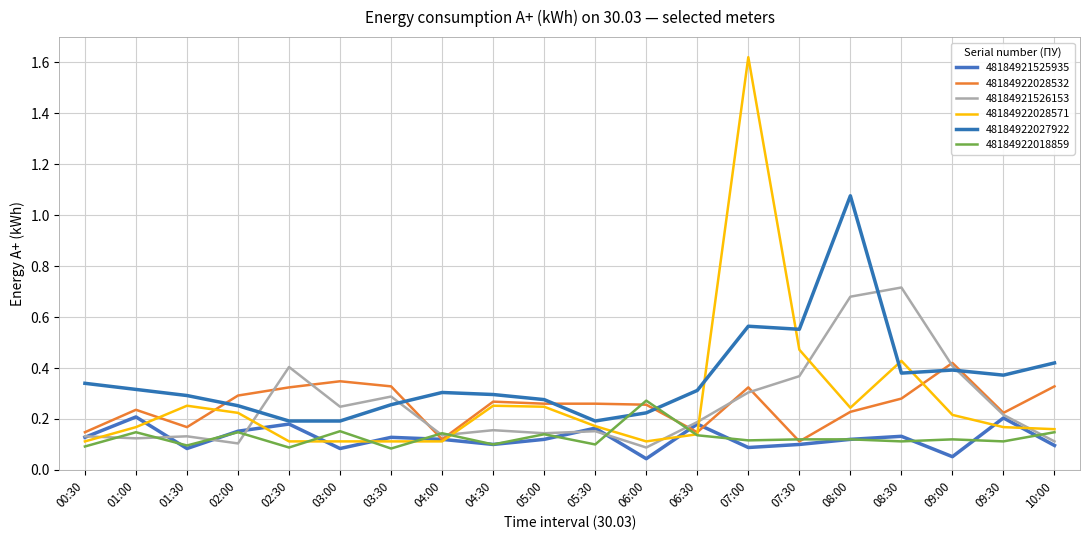

What is the label of the 14th point from the left?

07:00